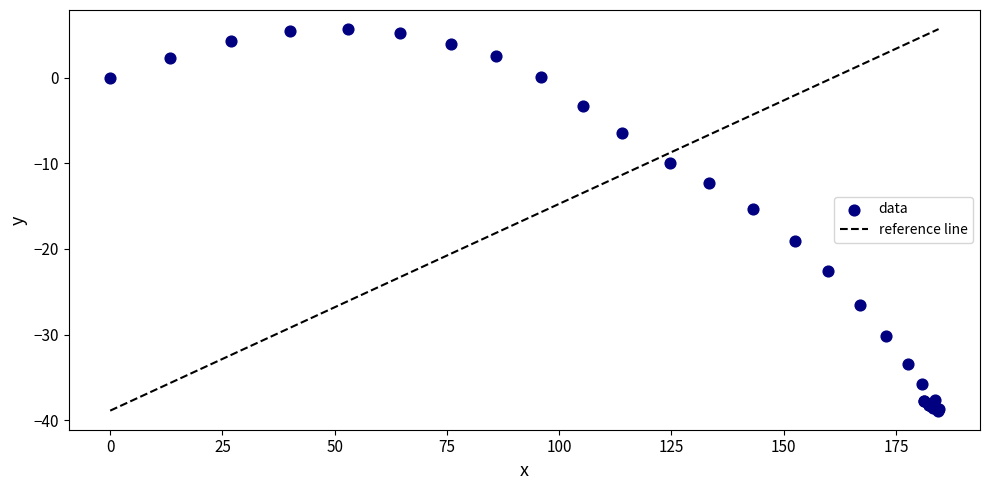

What Y value in the scatter plot is closest to -16?

-15.3